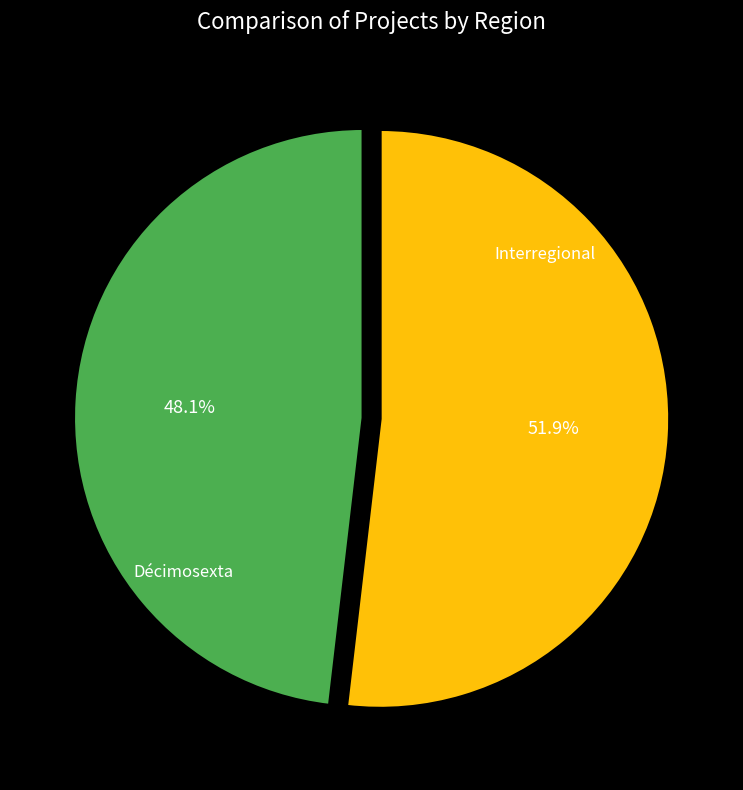

Does any single category account for the majority?

Yes